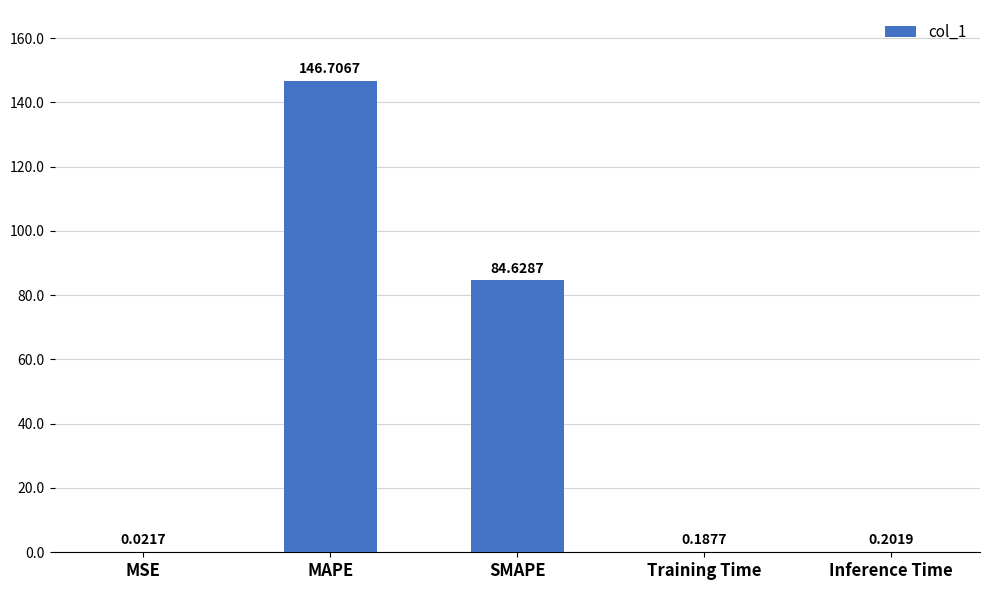

What is the change in value from MSE to Training Time?

+0.2